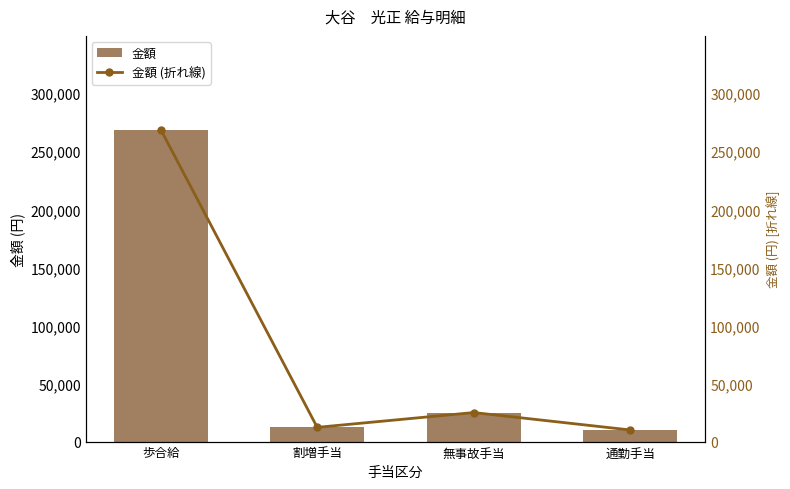

Reading right to left, list all the values displayed in this chart.

金額: 10000	25000	12259	268724
金額 (折れ線): 10000	25000	12259	268724